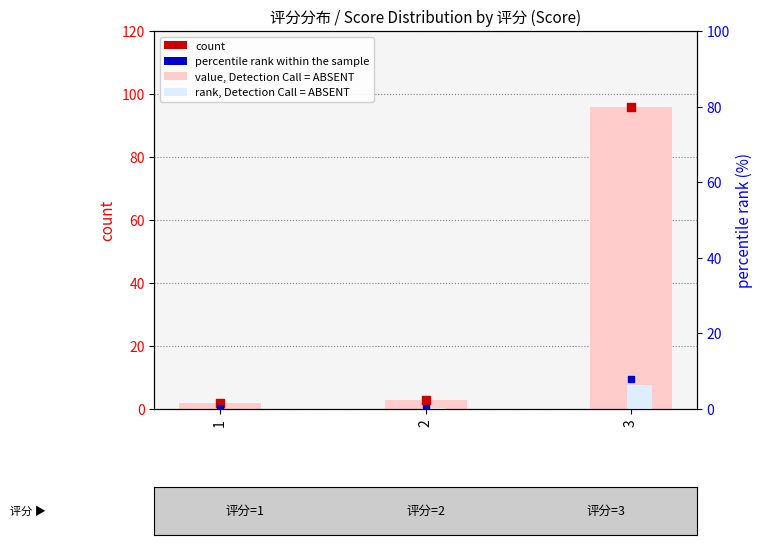

Which series has the widest spread of Y values?

value, Detection Call = ABSENT